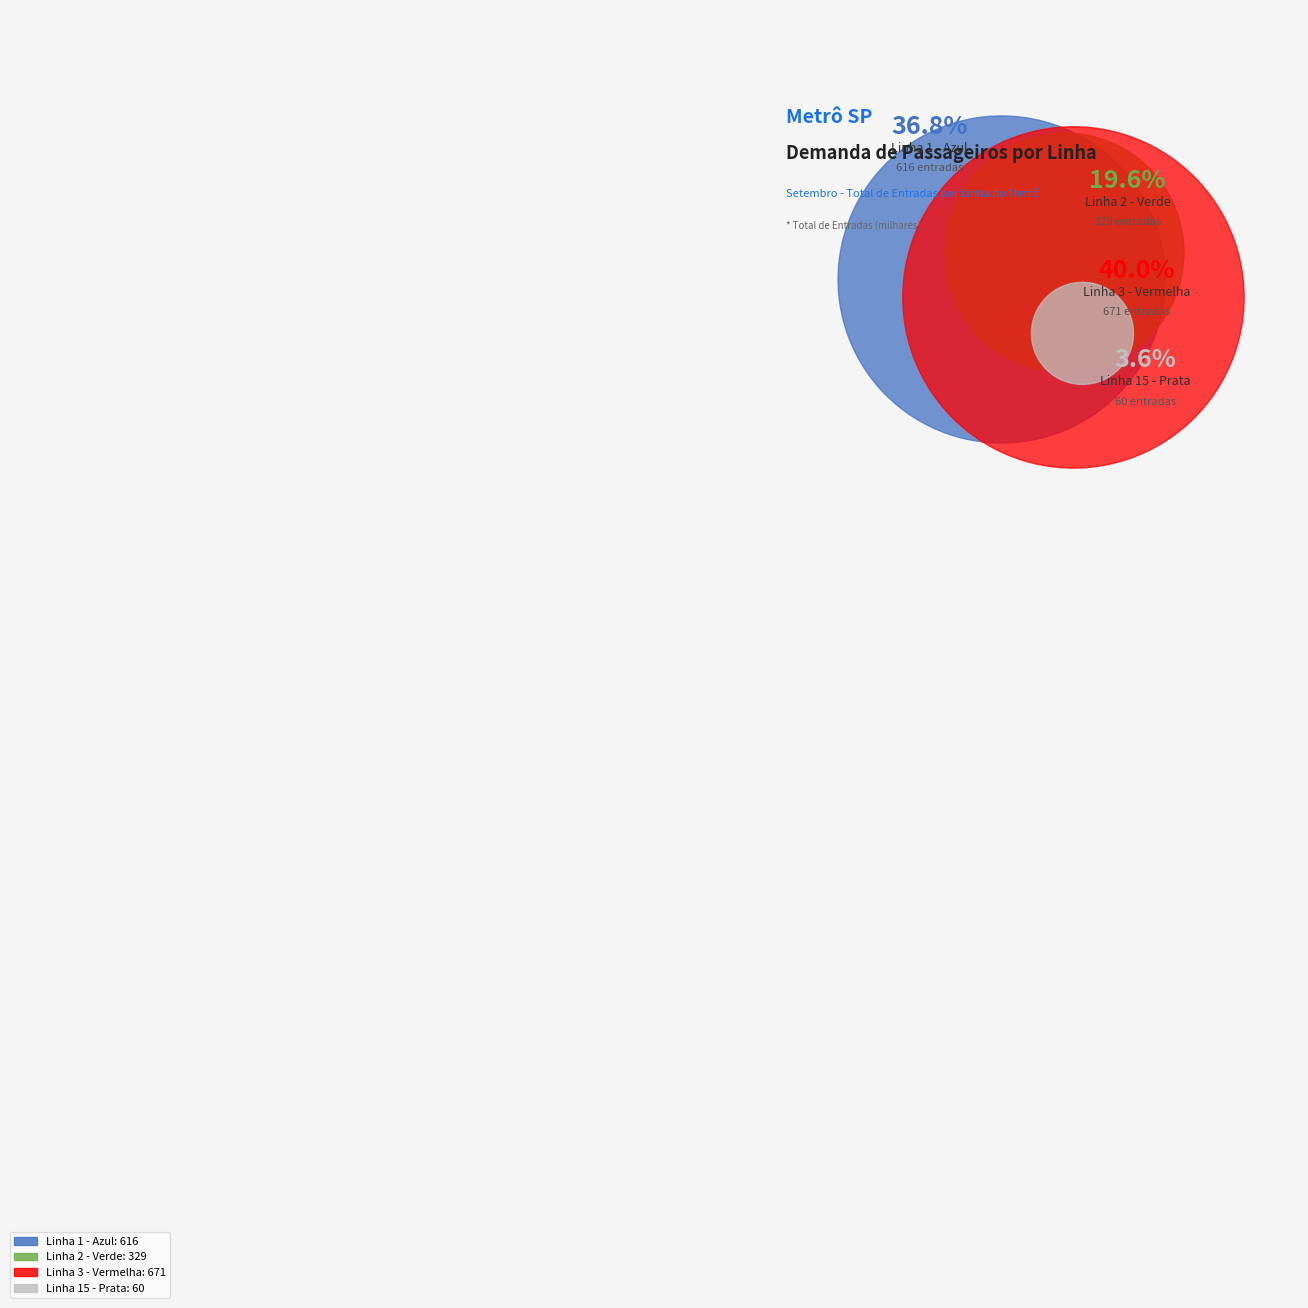

Which slice is the largest?

Linha 3 - Vermelha